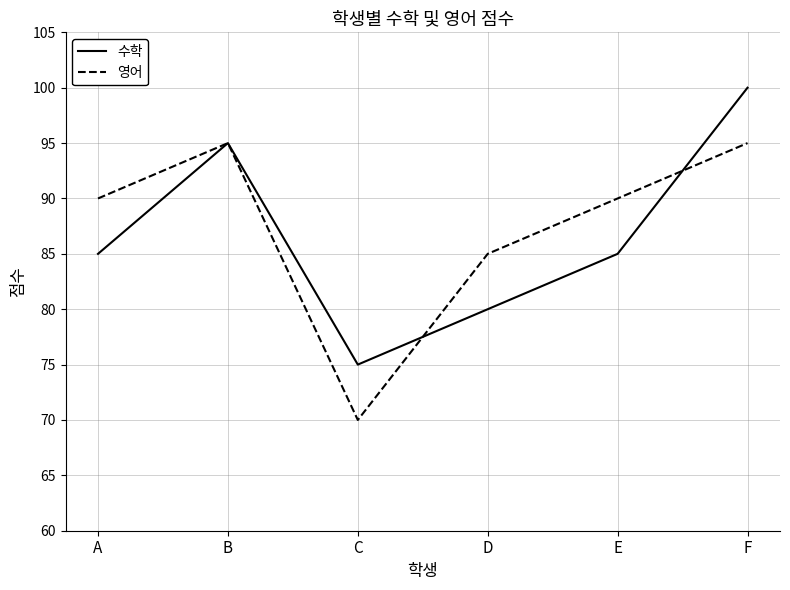

What is the approximate value of 영어 at A?

90